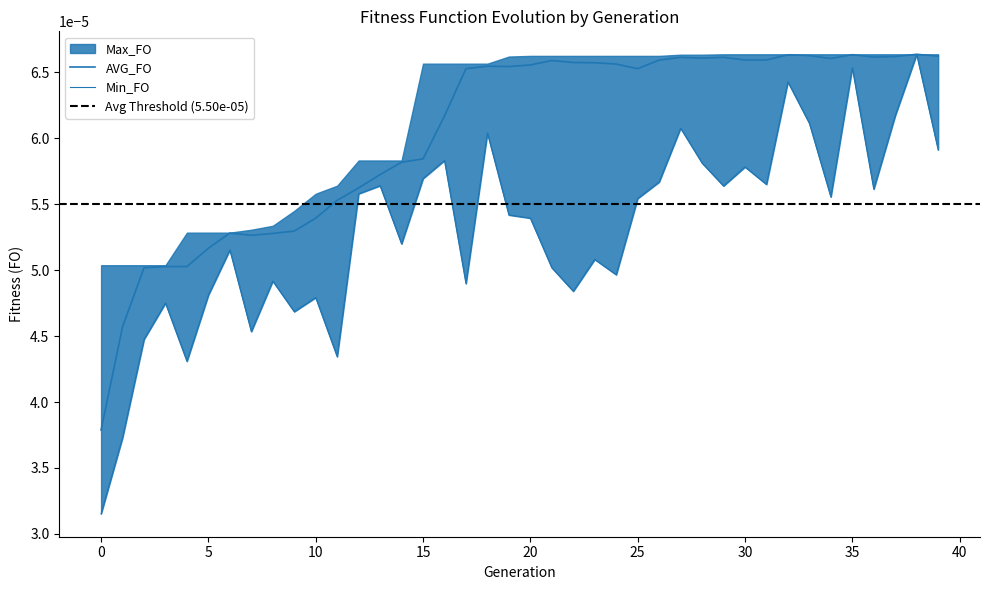

Count the AVG_FO values in the range 0 to 1.

40